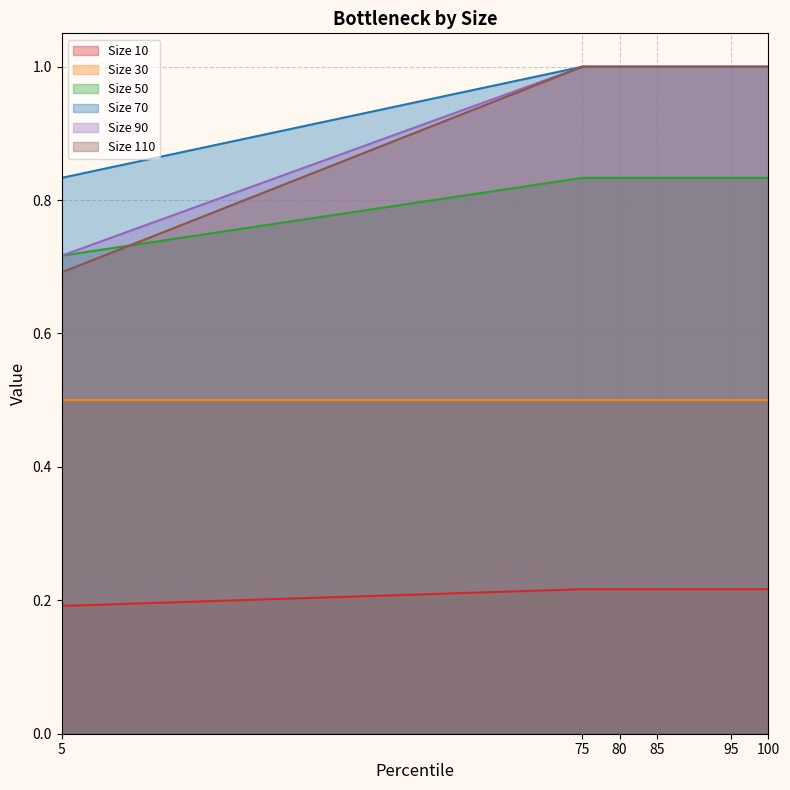

How many lines are shown in the chart?

6